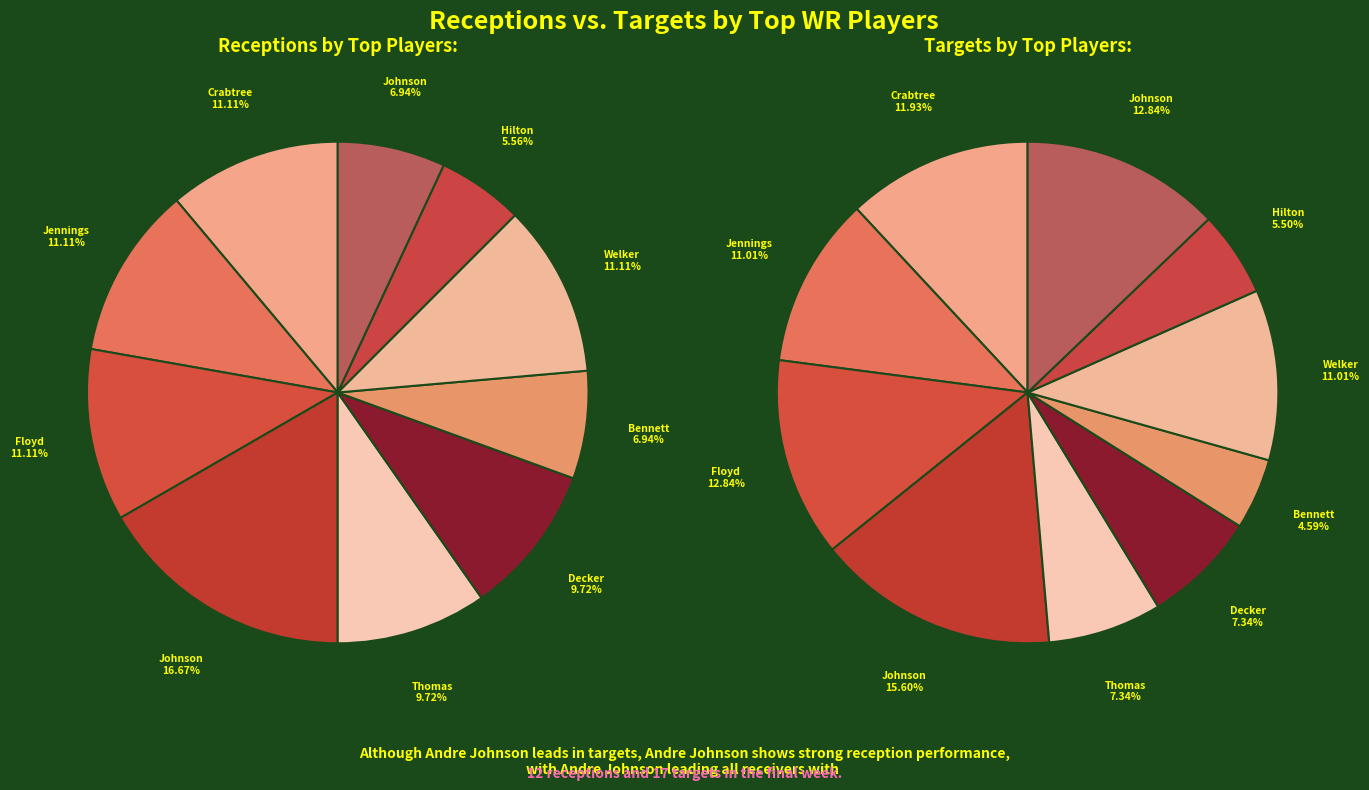

What is the smallest slice in the pie chart?

TY Hilton